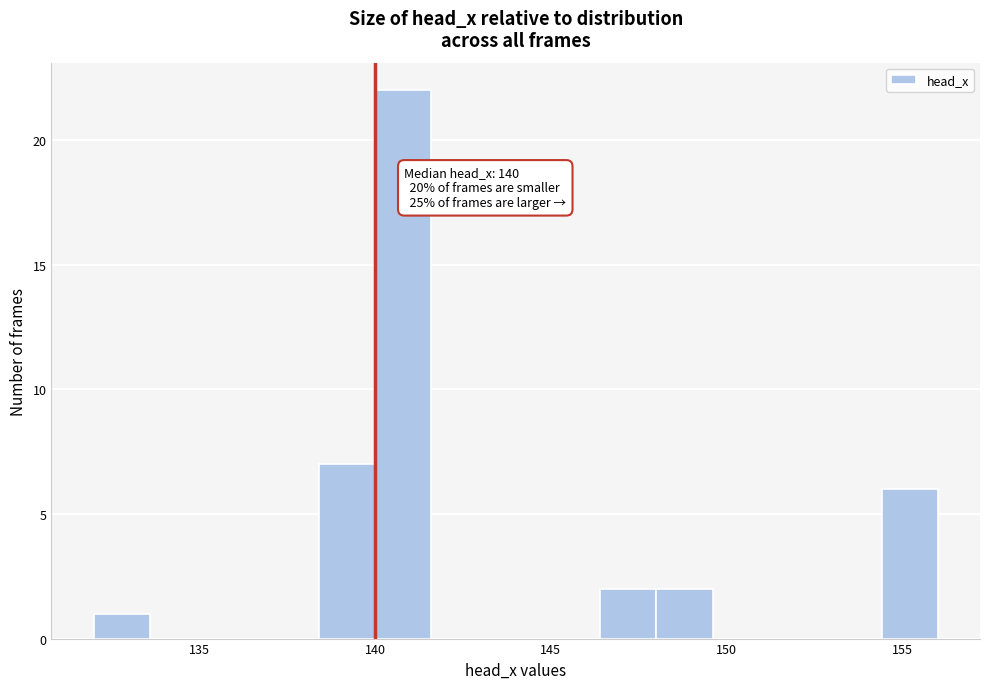

Read against the x-axis, roughly where is the centre of the tallest bar?

141.0